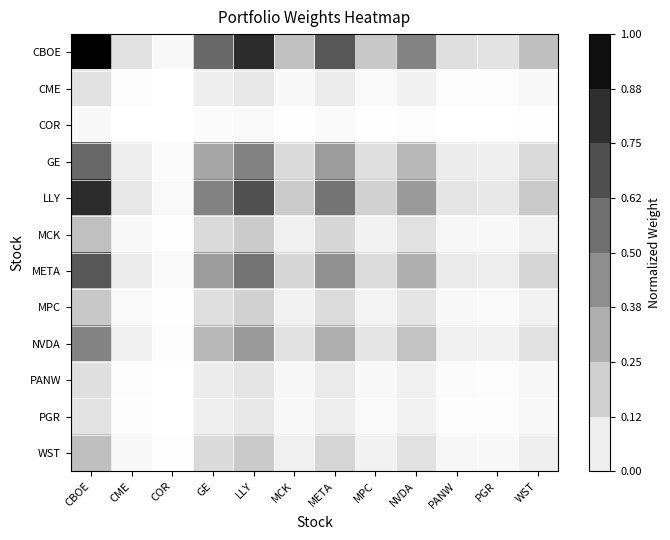

Reading left to right, extract all data points from this chart.

CBOE: CBOE=1.0	CME=0.1	COR=0.0	GE=0.6	LLY=0.8	MCK=0.2	META=0.7	MPC=0.2	NVDA=0.5	PANW=0.1	PGR=0.1	WST=0.3
CME: CBOE=0.1	CME=0.0	COR=0.0	GE=0.1	LLY=0.1	MCK=0.0	META=0.1	MPC=0.0	NVDA=0.1	PANW=0.0	PGR=0.0	WST=0.0
COR: CBOE=0.0	CME=0.0	COR=0.0	GE=0.0	LLY=0.0	MCK=0.0	META=0.0	MPC=0.0	NVDA=0.0	PANW=0.0	PGR=0.0	WST=0.0
GE: CBOE=0.6	CME=0.1	COR=0.0	GE=0.3	LLY=0.5	MCK=0.1	META=0.4	MPC=0.1	NVDA=0.3	PANW=0.1	PGR=0.1	WST=0.1
LLY: CBOE=0.8	CME=0.1	COR=0.0	GE=0.5	LLY=0.7	MCK=0.2	META=0.5	MPC=0.2	NVDA=0.4	PANW=0.1	PGR=0.1	WST=0.2
MCK: CBOE=0.2	CME=0.0	COR=0.0	GE=0.1	LLY=0.2	MCK=0.1	META=0.2	MPC=0.1	NVDA=0.1	PANW=0.0	PGR=0.0	WST=0.1
META: CBOE=0.7	CME=0.1	COR=0.0	GE=0.4	LLY=0.5	MCK=0.2	META=0.4	MPC=0.1	NVDA=0.3	PANW=0.1	PGR=0.1	WST=0.2
MPC: CBOE=0.2	CME=0.0	COR=0.0	GE=0.1	LLY=0.2	MCK=0.1	META=0.1	MPC=0.0	NVDA=0.1	PANW=0.0	PGR=0.0	WST=0.1
NVDA: CBOE=0.5	CME=0.1	COR=0.0	GE=0.3	LLY=0.4	MCK=0.1	META=0.3	MPC=0.1	NVDA=0.2	PANW=0.1	PGR=0.1	WST=0.1
PANW: CBOE=0.1	CME=0.0	COR=0.0	GE=0.1	LLY=0.1	MCK=0.0	META=0.1	MPC=0.0	NVDA=0.1	PANW=0.0	PGR=0.0	WST=0.0
PGR: CBOE=0.1	CME=0.0	COR=0.0	GE=0.1	LLY=0.1	MCK=0.0	META=0.1	MPC=0.0	NVDA=0.1	PANW=0.0	PGR=0.0	WST=0.0
WST: CBOE=0.3	CME=0.0	COR=0.0	GE=0.1	LLY=0.2	MCK=0.1	META=0.2	MPC=0.1	NVDA=0.1	PANW=0.0	PGR=0.0	WST=0.1